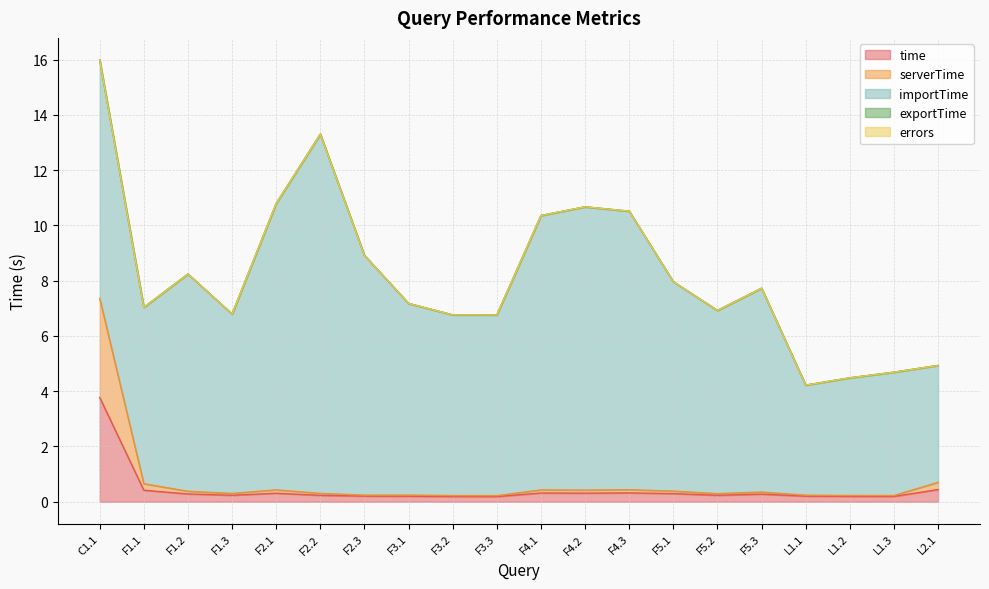

Which has a higher value, L1.3 or F4.3?

F4.3